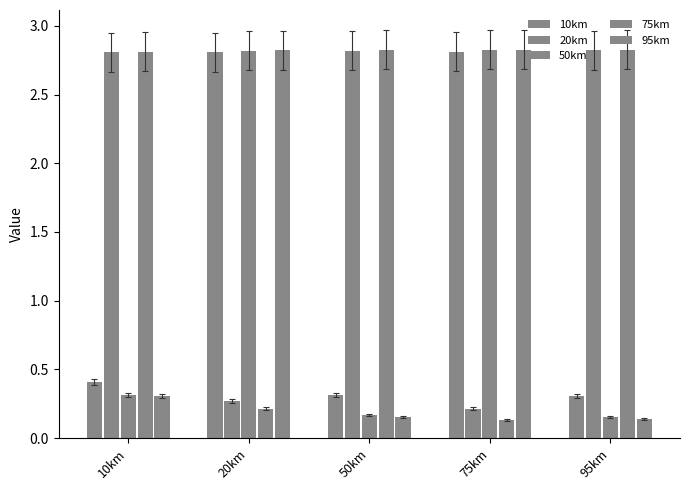

Reading left to right, what are all the values shown in this chart?

10km: 10km=0.4	20km=2.8	50km=0.3	75km=2.8	95km=0.3
20km: 10km=2.8	20km=0.3	50km=2.8	75km=0.2	95km=2.8
50km: 10km=0.3	20km=2.8	50km=0.2	75km=2.8	95km=0.2
75km: 10km=2.8	20km=0.2	50km=2.8	75km=0.1	95km=2.8
95km: 10km=0.3	20km=2.8	50km=0.2	75km=2.8	95km=0.1